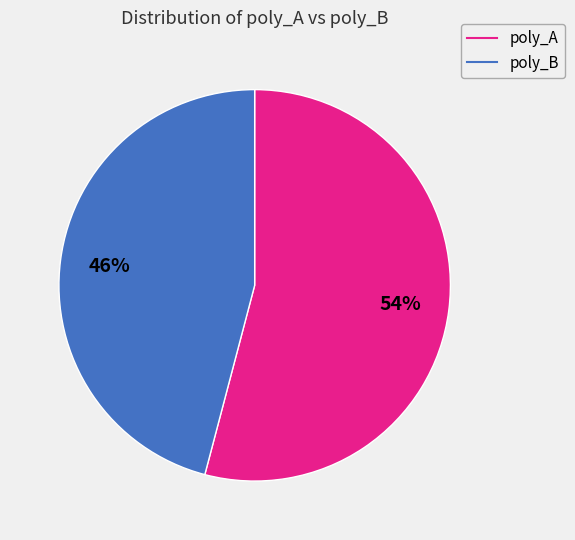

Is there any slice that represents more than half of the pie?

Yes